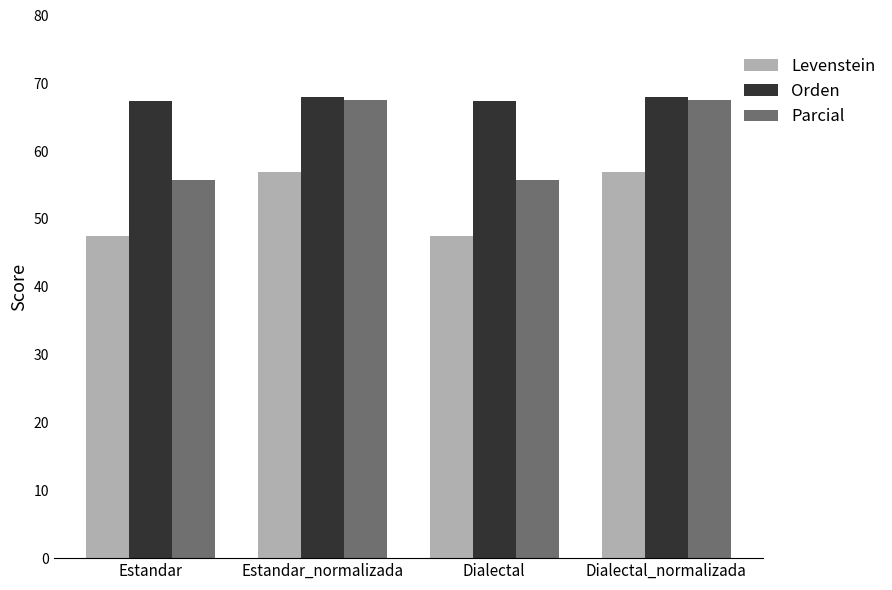

What is the lowest value of the Parcial series?

55.8